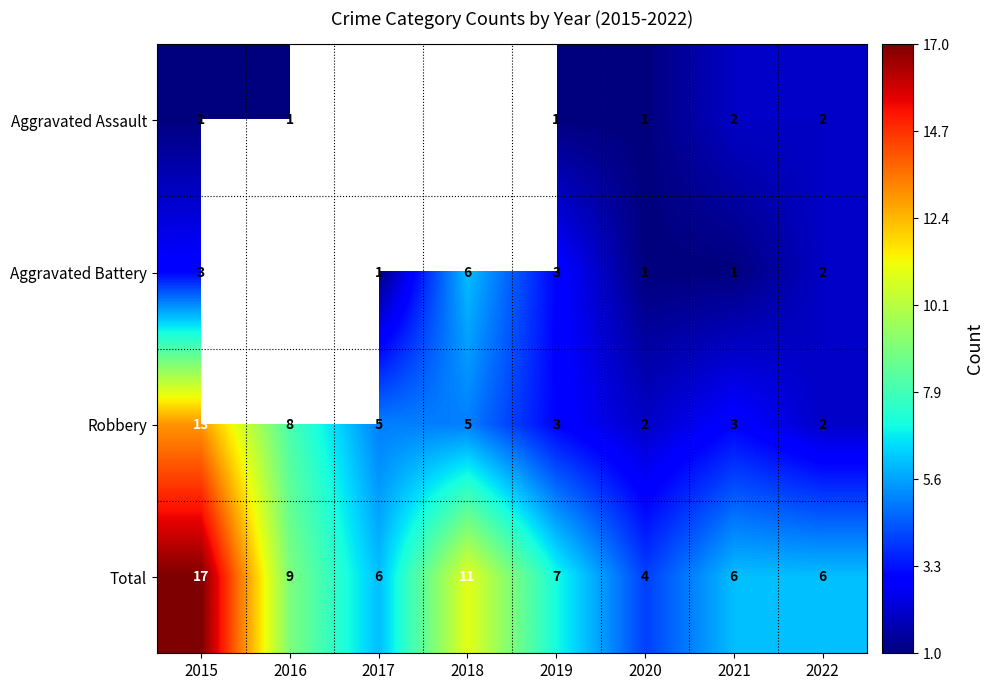

Is the value of Aggravated Assault at 2016 greater than the value of Robbery at 2022?

No